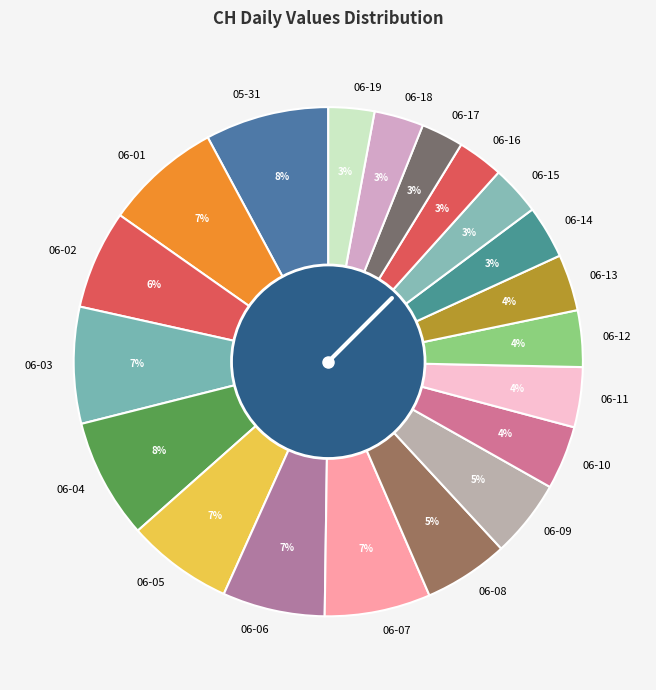

To the nearest percent, what percentage of the pie is 06-05?

7%